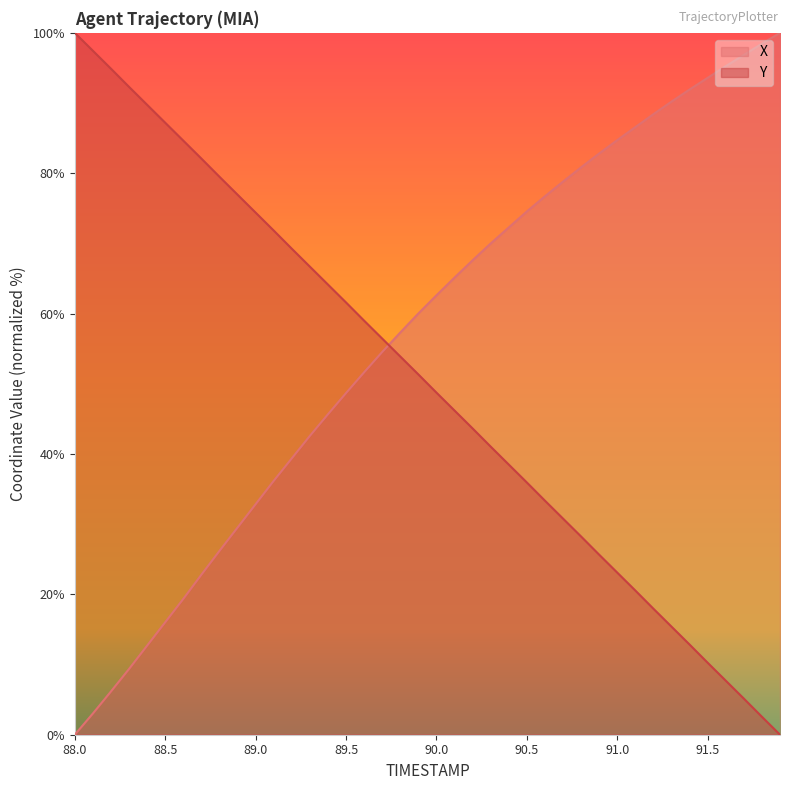

What is the sum of the Y values at 90.3 and 90.1?

87.2